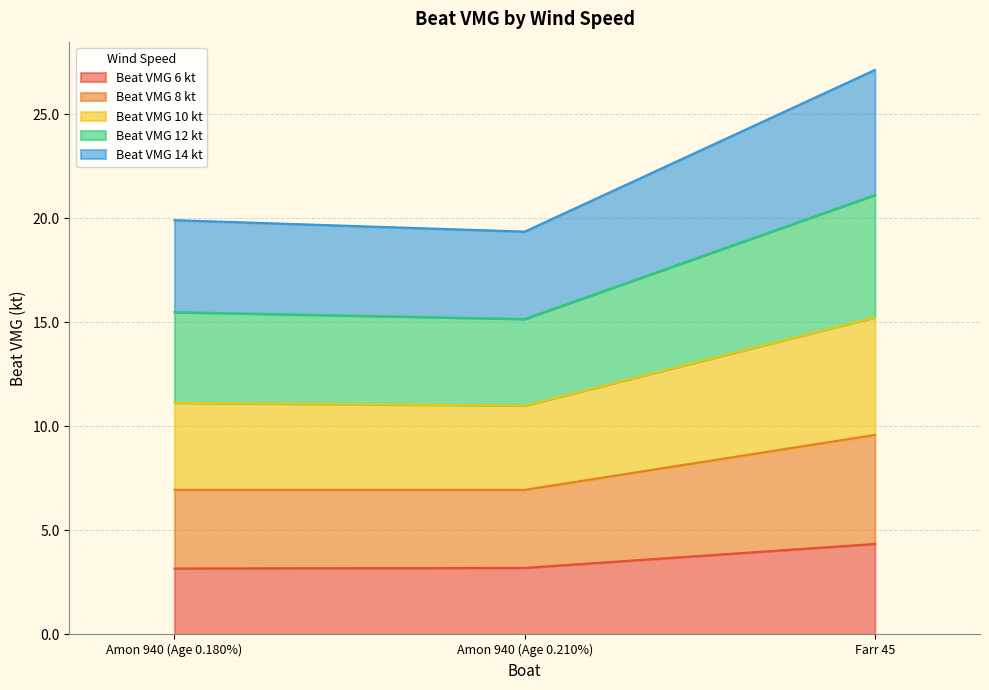

What is the minimum value for Beat VMG 6 kt?

3.2